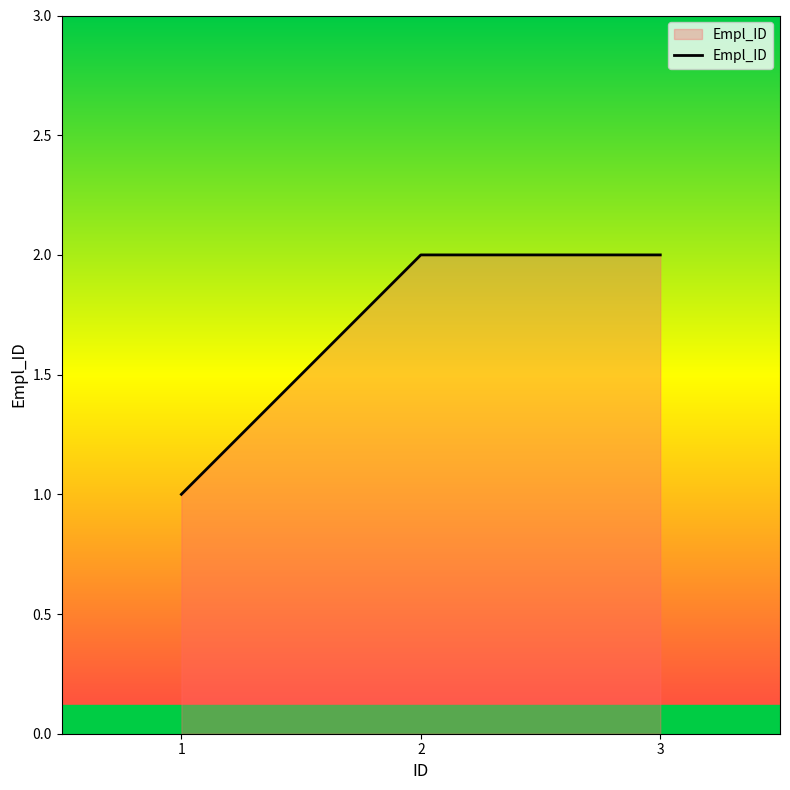

Is it true that the value at 2 is 1?

False